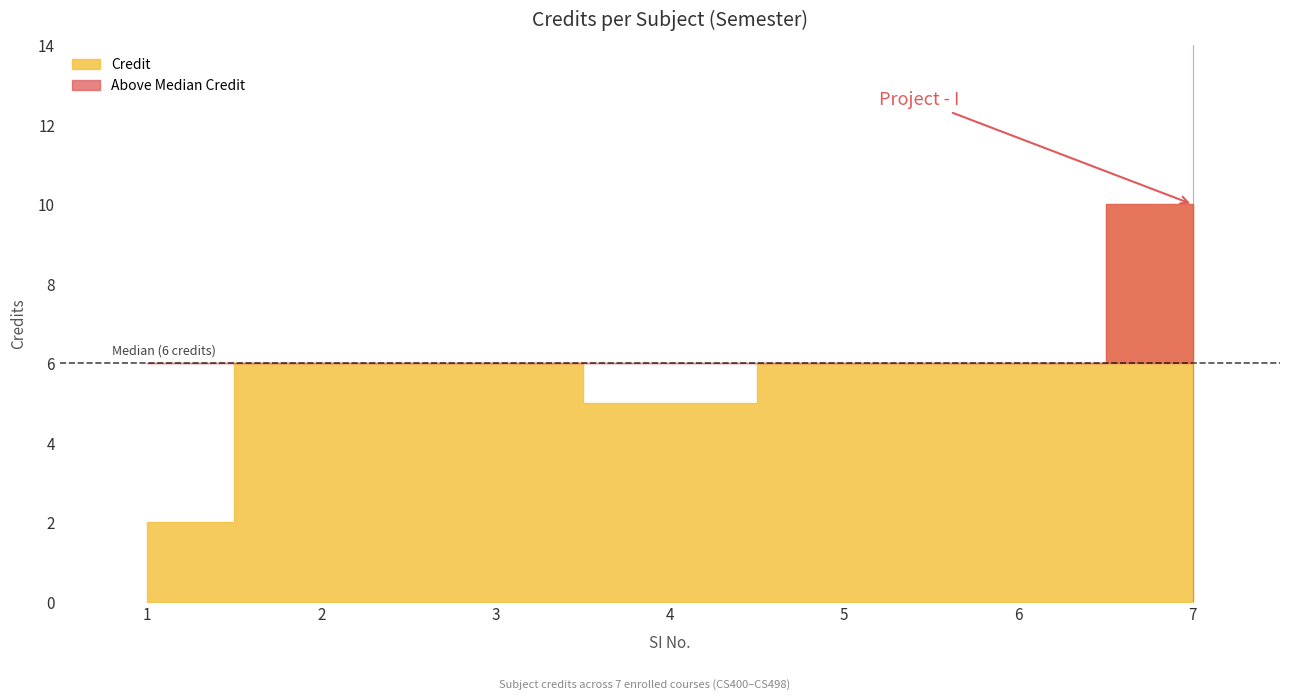

List the labels in order of value, smallest first.

1, 4, 2, 3, 5, 6, 7